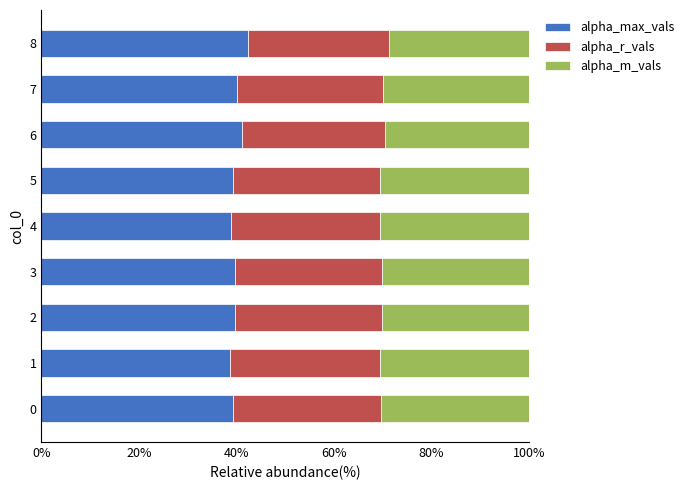

What is the difference between the maximum and second lowest values in the alpha_max_vals series?

3.5